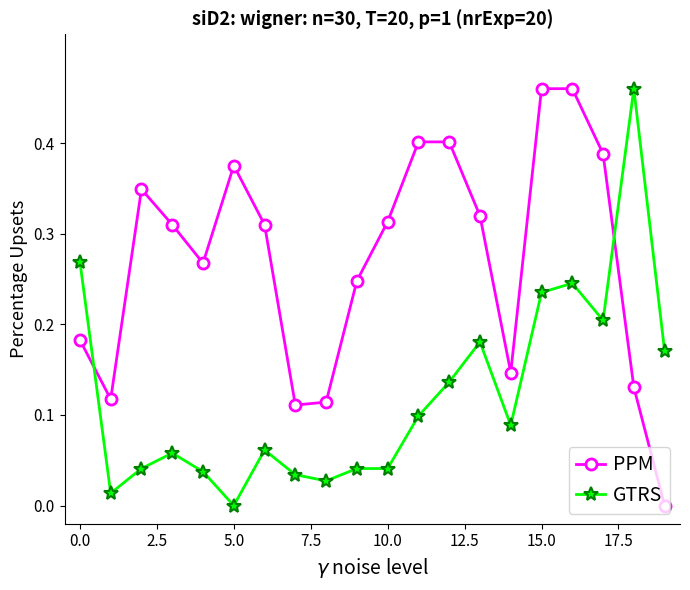

Which series has the largest total across all categories?

PPM